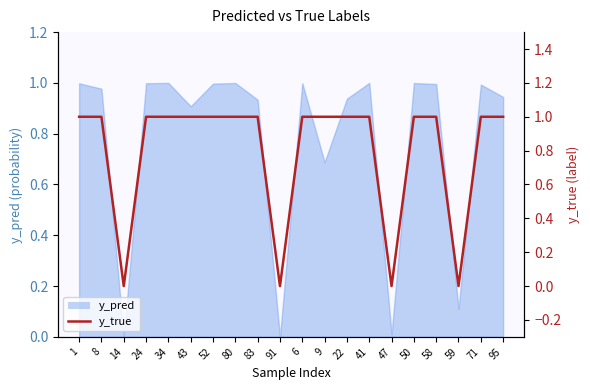

What is the maximum value shown in the chart?

1